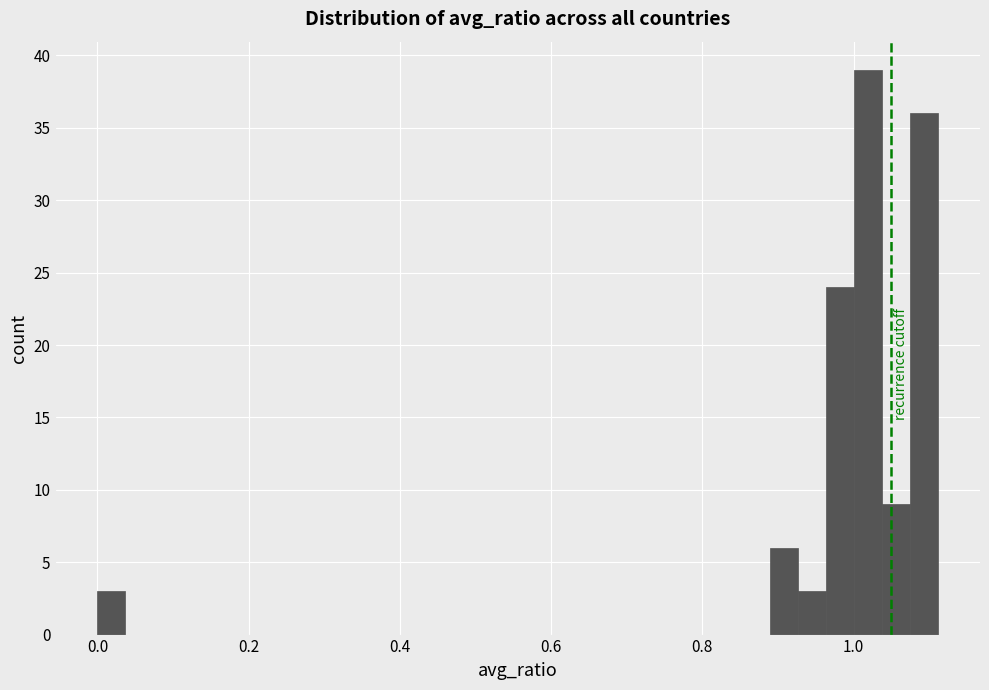

Read against the x-axis, roughly where is the centre of the tallest bar?

1.02